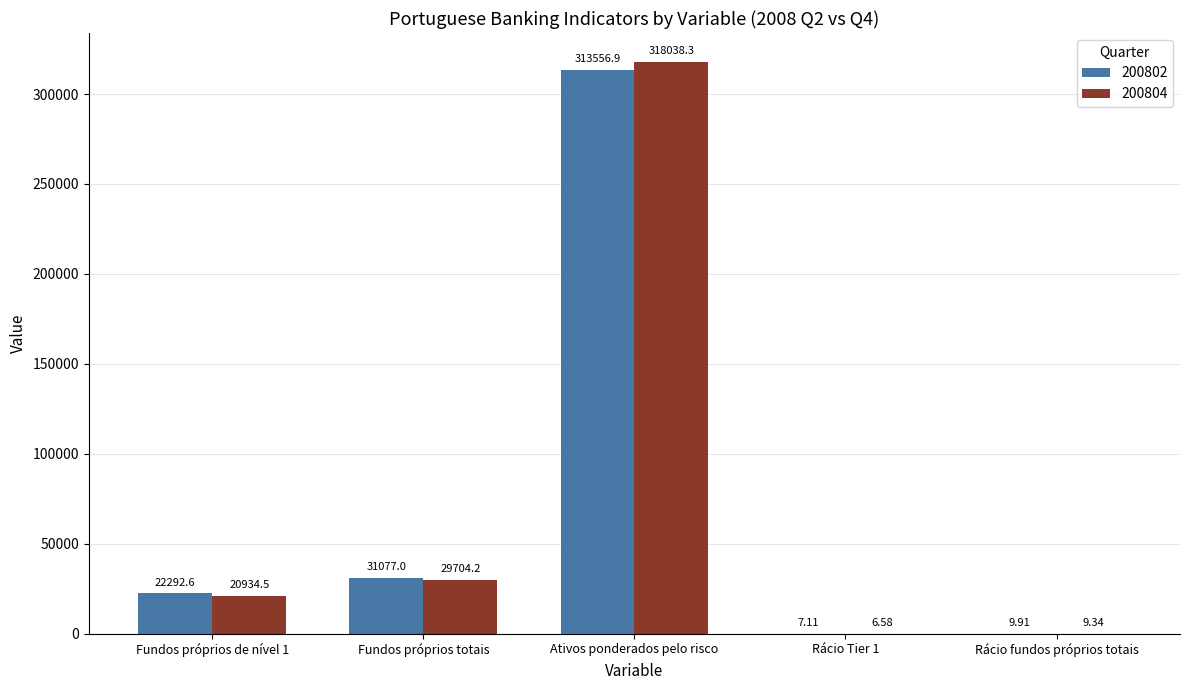

Which category has the highest value in the 200804 series?

Ativos ponderados pelo risco